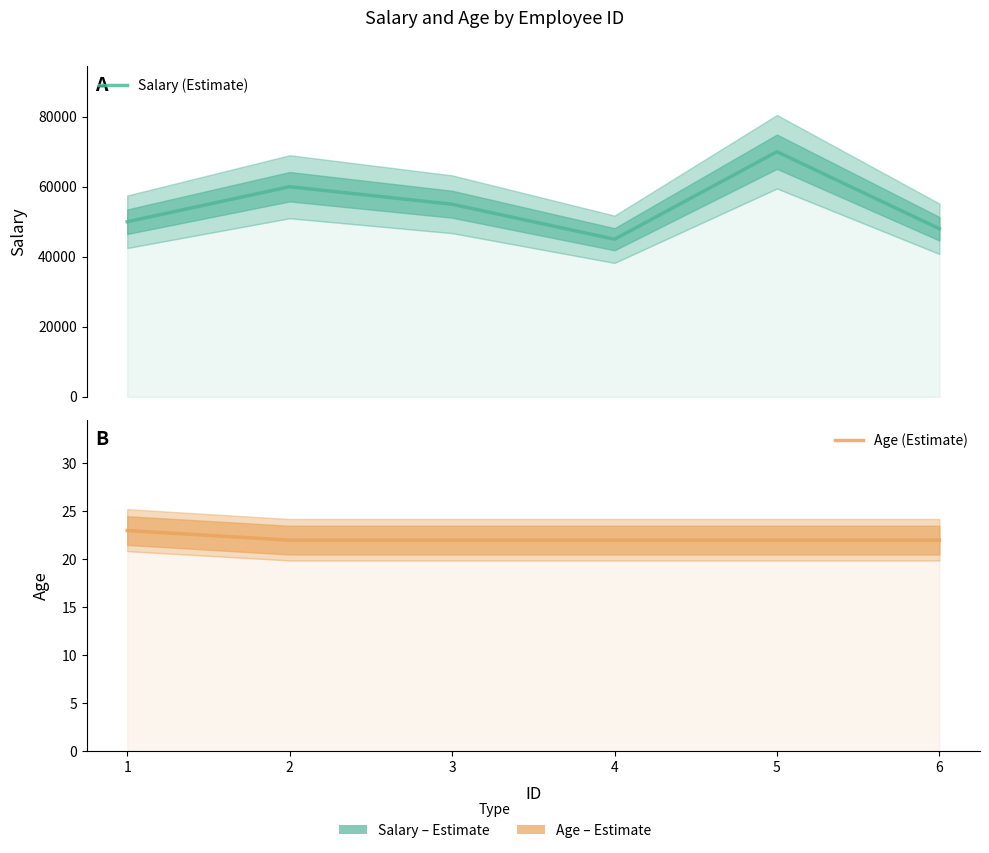

True or false: Age (Estimate) has a value of 23 at 1.

True